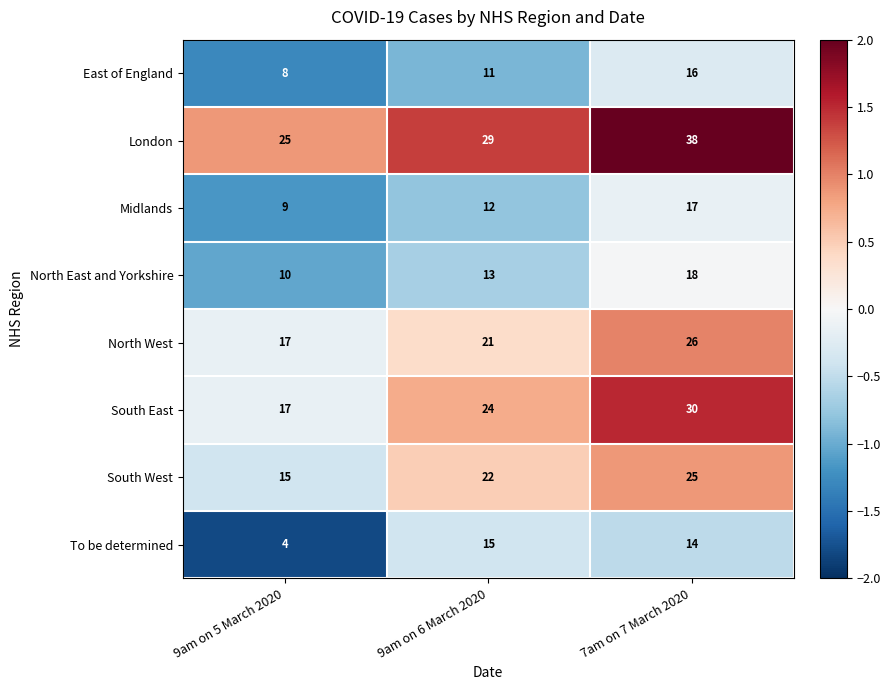

Which category has the lowest value in the North East and Yorkshire series?

9am on 5 March 2020